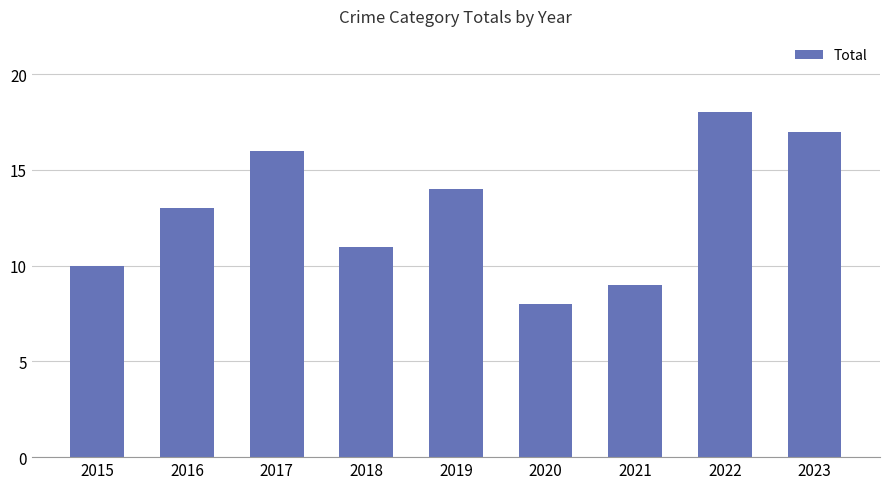

How many categories are shown in the chart?

9